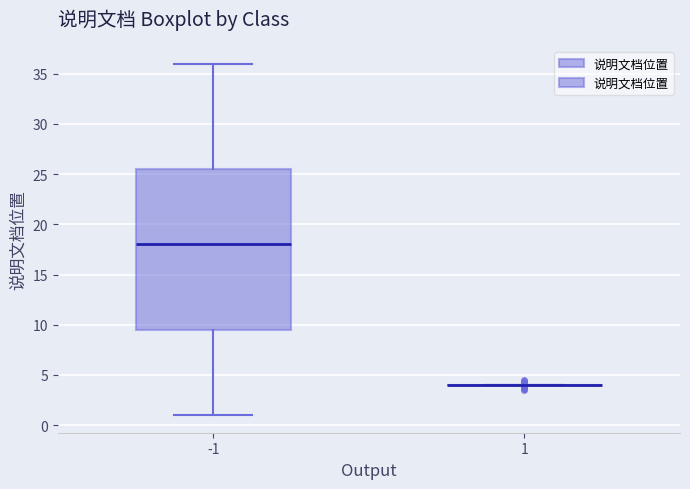

Reading left to right, read every box against the y-axis: the position of its median line, the range the box covers, and the ends of its whiskers. The values are not printed on the chart, so give them approximately, as read against the axis.

-1: median 18.0, box 9.5 to 25.5, whiskers 1.0 to 36.0
1: box collapsed to a line at 4.0, whiskers 4.0 to 4.0